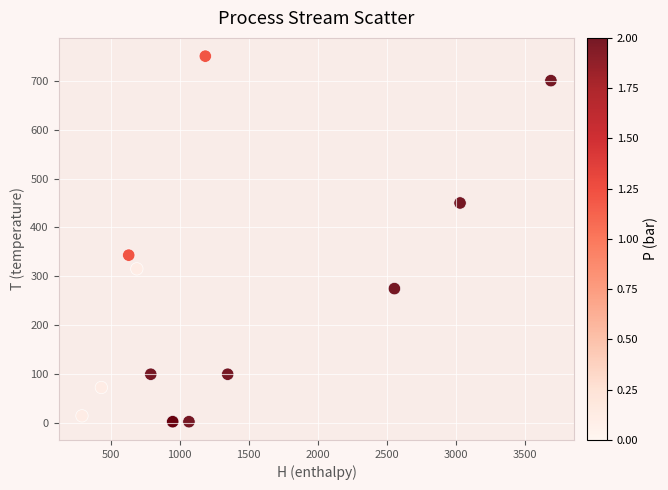

What Y value in the scatter plot is closest to 376?

343.4